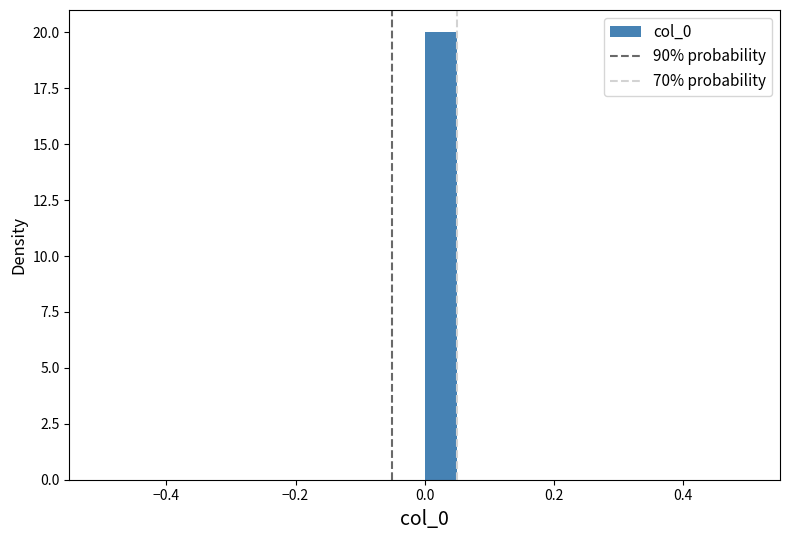

Around what value on the x-axis is the tallest bar? Give the approximate position of its centre, as read against the axis.

0.02